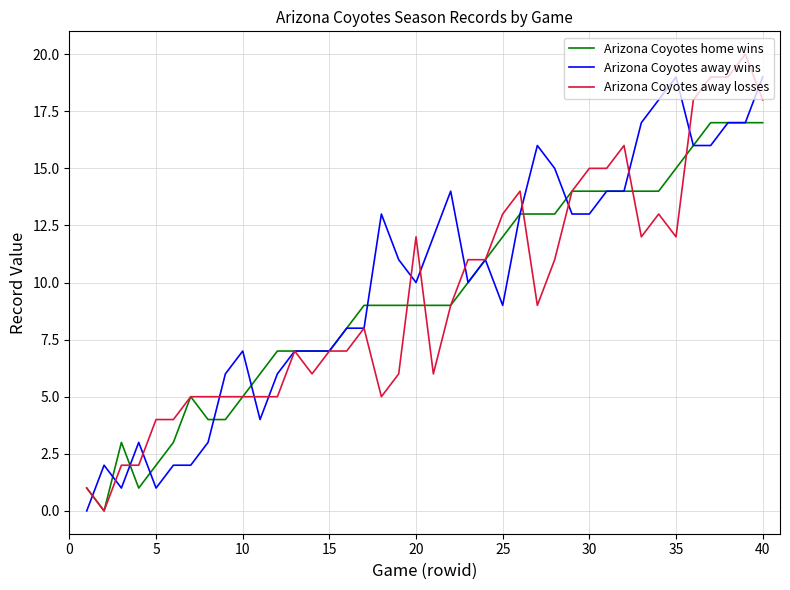

How many lines are shown in the chart?

3